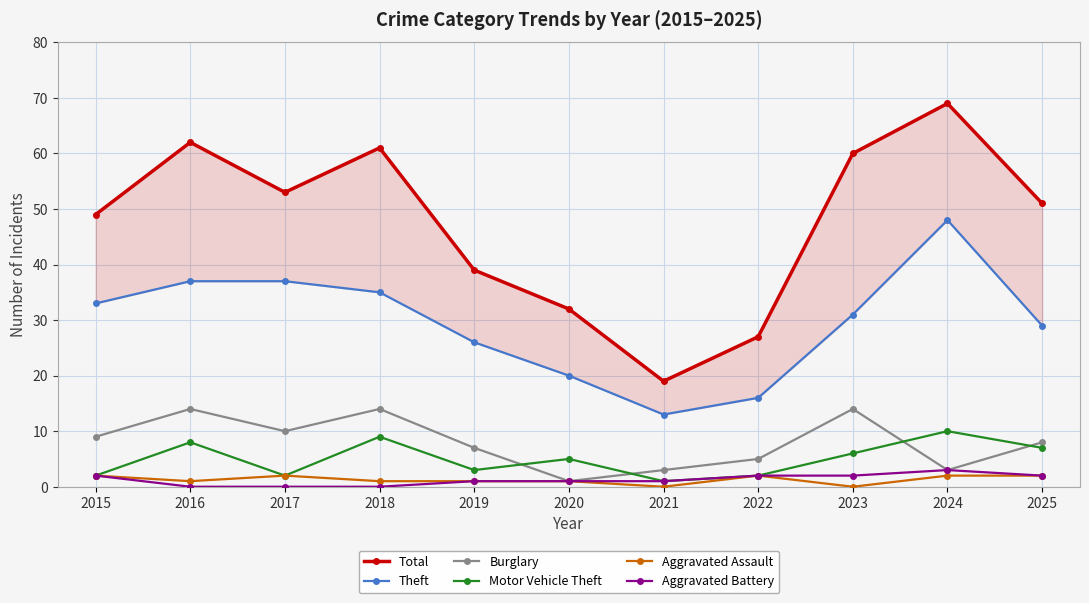

Reading left to right, transcribe all the data shown in this chart.

Total: 2015=49	2016=62	2017=53	2018=61	2019=39	2020=32	2021=19	2022=27	2023=60	2024=69	2025=51
Theft: 2015=33	2016=37	2017=37	2018=35	2019=26	2020=20	2021=13	2022=16	2023=31	2024=48	2025=29
Burglary: 2015=9	2016=14	2017=10	2018=14	2019=7	2020=1	2021=3	2022=5	2023=14	2024=3	2025=8
Motor Vehicle Theft: 2015=2	2016=8	2017=2	2018=9	2019=3	2020=5	2021=1	2022=2	2023=6	2024=10	2025=7
Aggravated Assault: 2015=2	2016=1	2017=2	2018=1	2019=1	2020=1	2021=0	2022=2	2023=0	2024=2	2025=2
Aggravated Battery: 2015=2	2016=0	2017=0	2018=0	2019=1	2020=1	2021=1	2022=2	2023=2	2024=3	2025=2